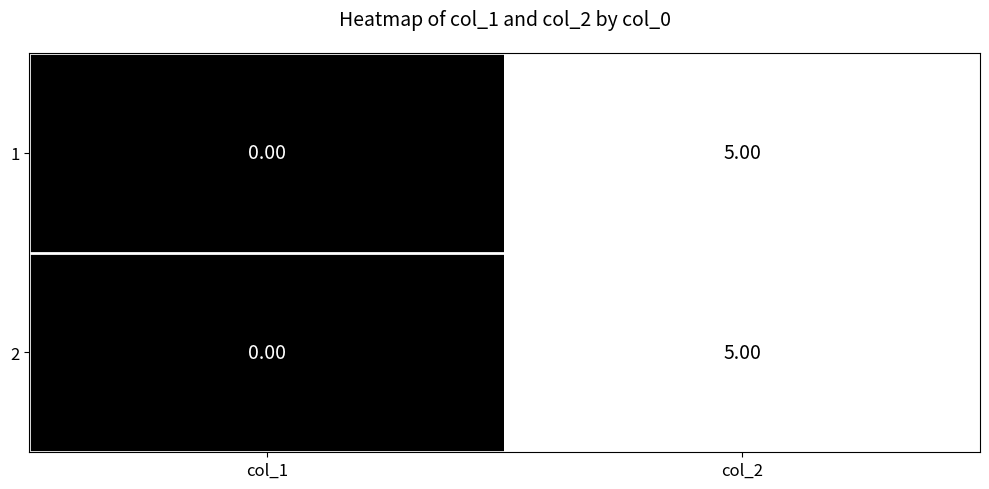

What is the difference between the 2 values at col_2 and col_1?

5